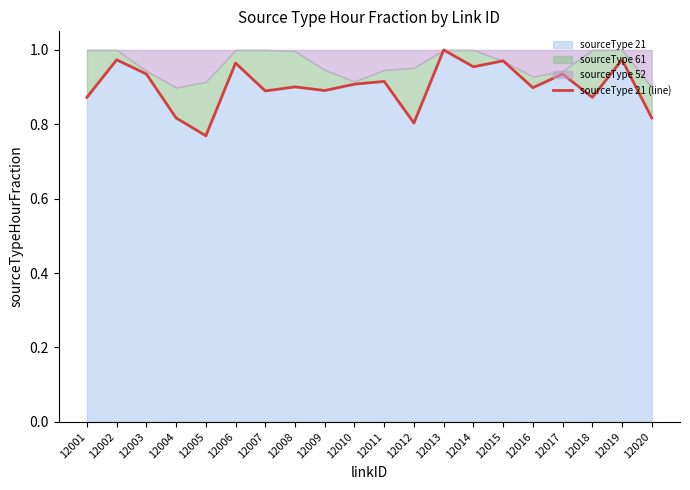

What is the smallest value displayed?

0.8